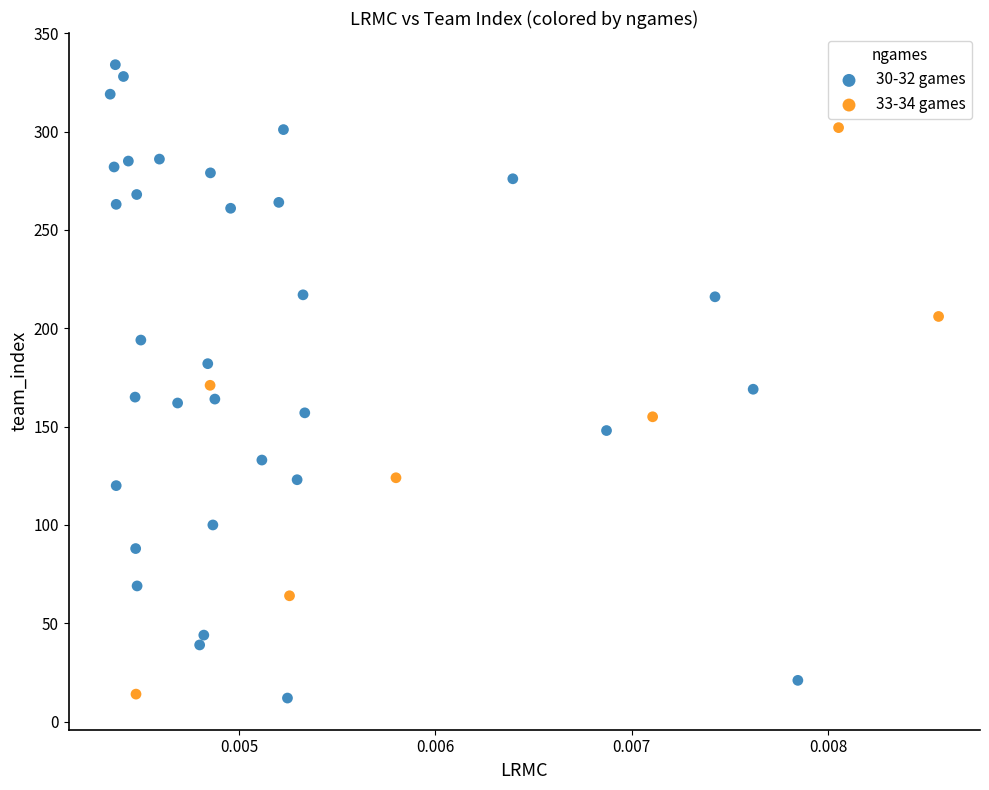

Which series contains the highest Y value?

30-32 games